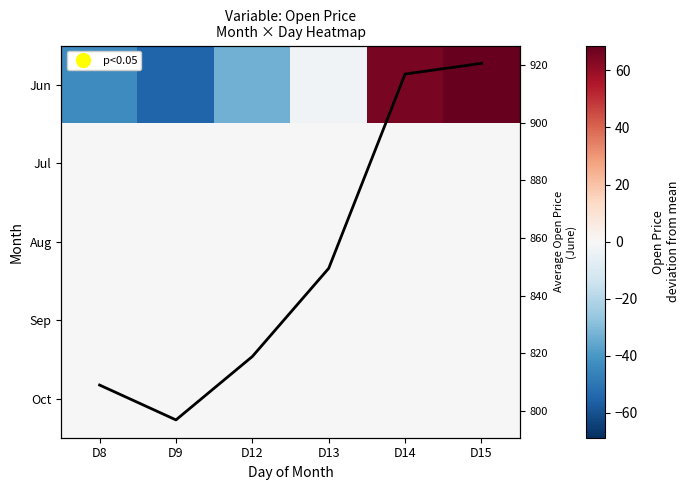

What is the total value across all series at D14?

981.9